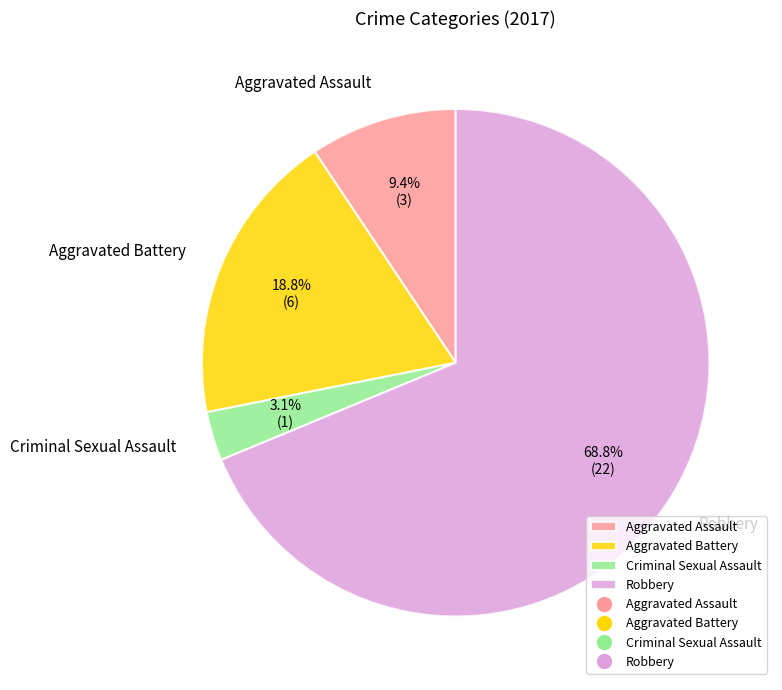

How many segments does this pie chart have?

4